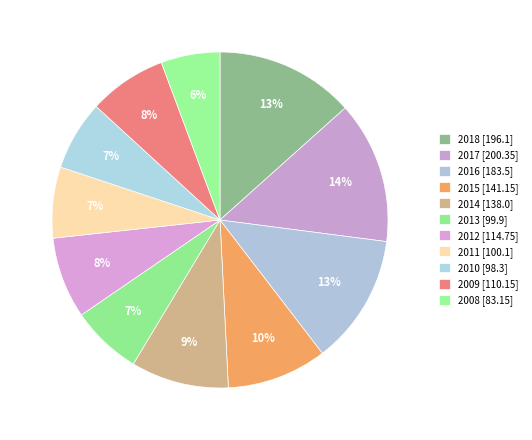

Rank the categories by value from highest to lowest.

2017, 2018, 2016, 2015, 2014, 2012, 2009, 2011, 2013, 2010, 2008